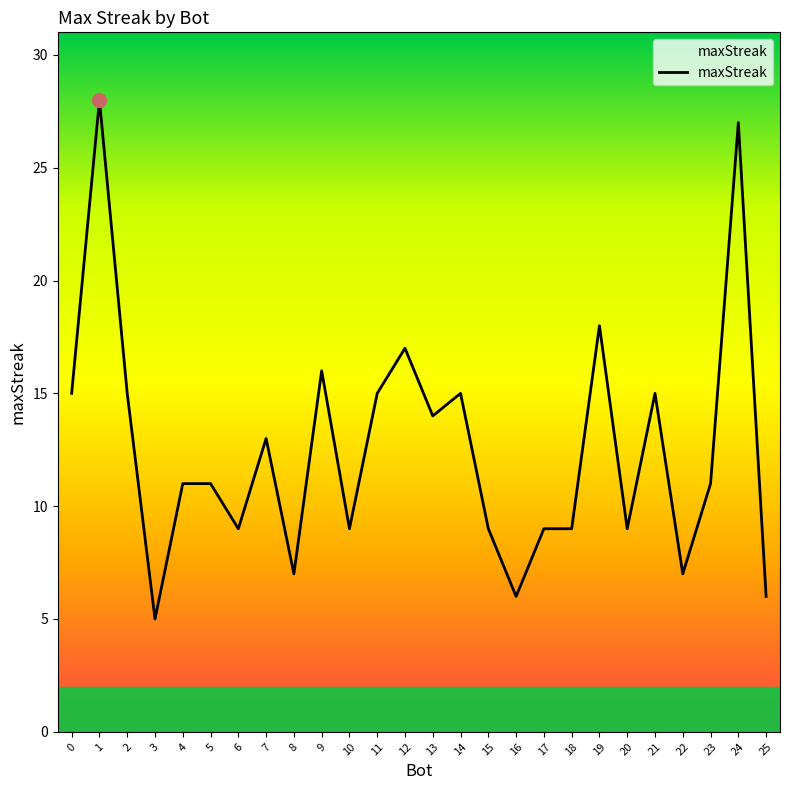

At which category does the chart reach its minimum across all series?

3